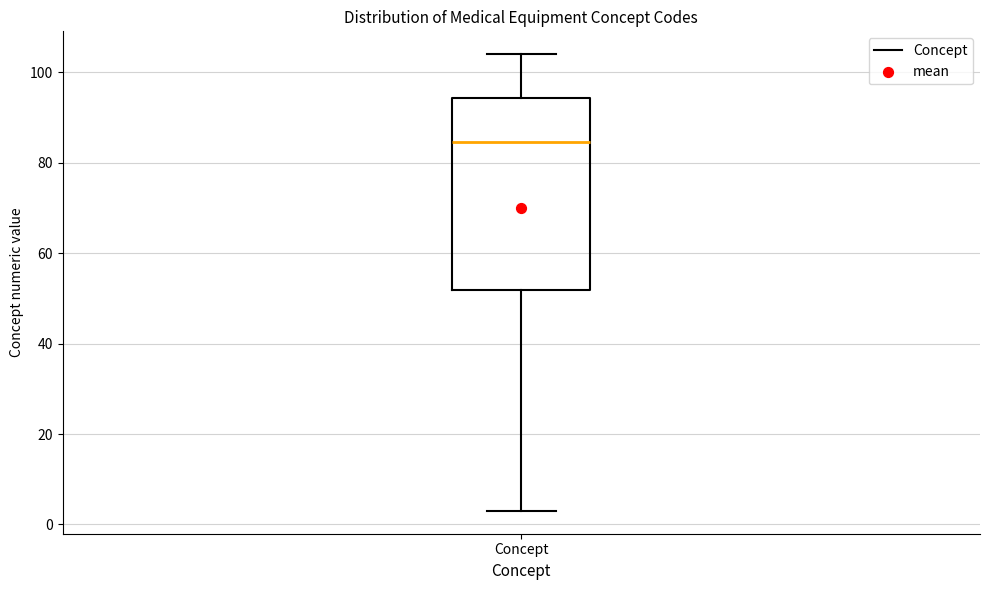

Where is the lower edge of the box for Concept on the y-axis? The values are not printed on the chart, so give them approximately, as read against the axis.

52